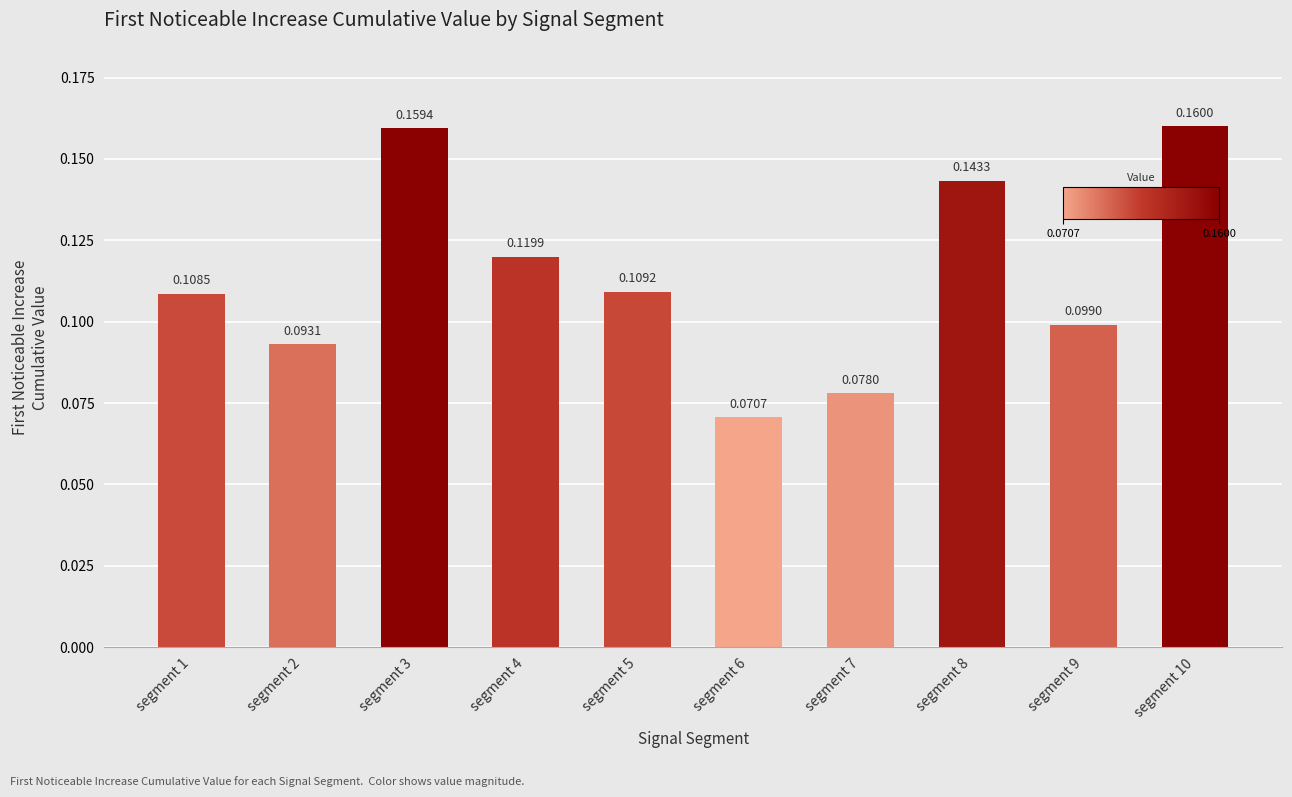

Which label corresponds to the smallest value in the chart?

segment 6